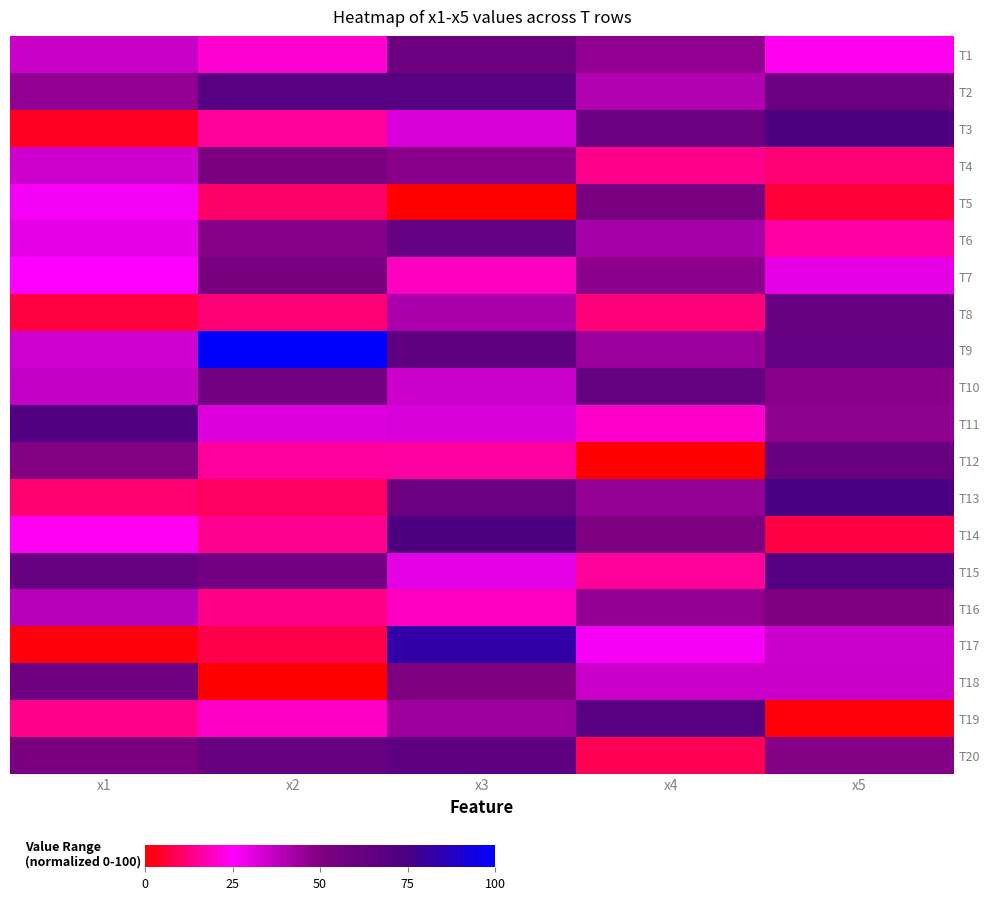

List the series in order of their peak value, highest first.

T9, T17, T13, T14, T3, T11, T15, T2, T19, T20, T6, T10, T8, T12, T1, T18, T7, T5, T4, T16